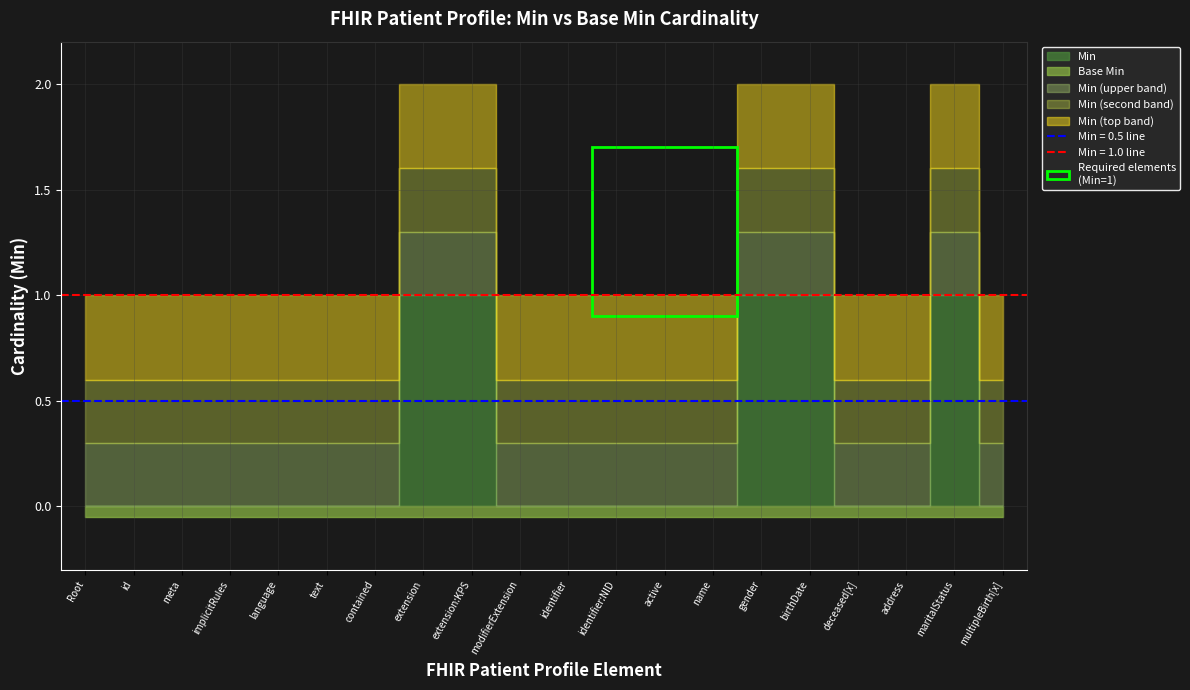

Does the chart display data point markers on the line(s)?

No